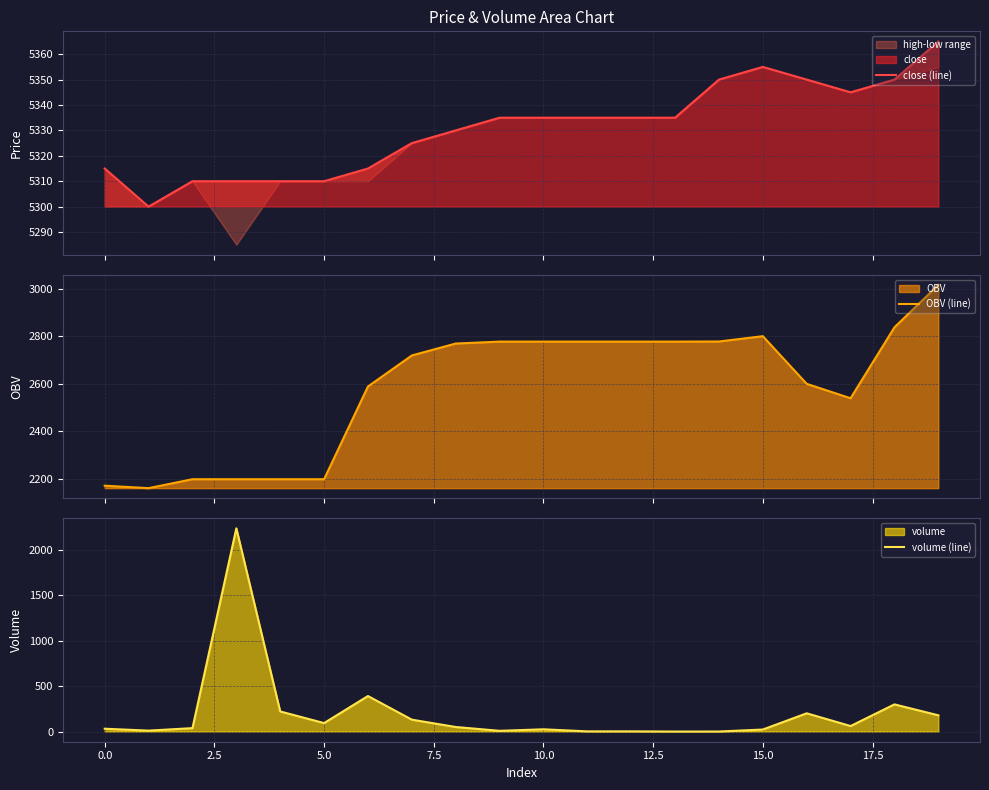

At which category does the chart reach its peak across all series?

19